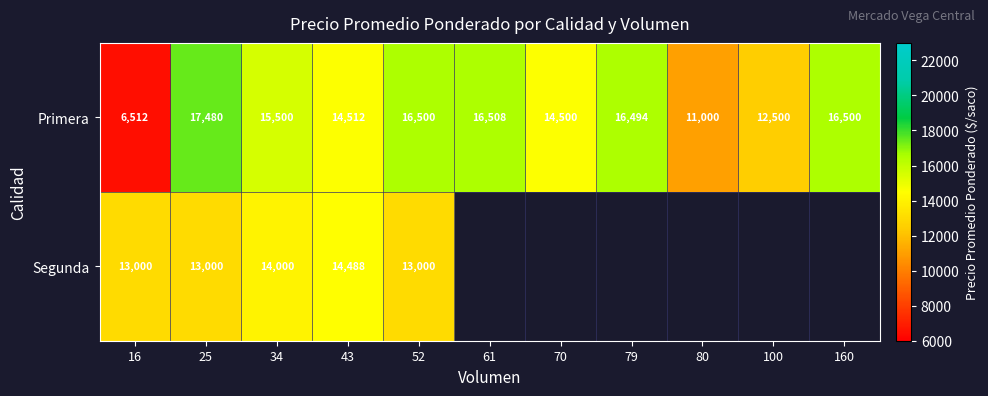

At which label does Primera first exceed 15500?

25